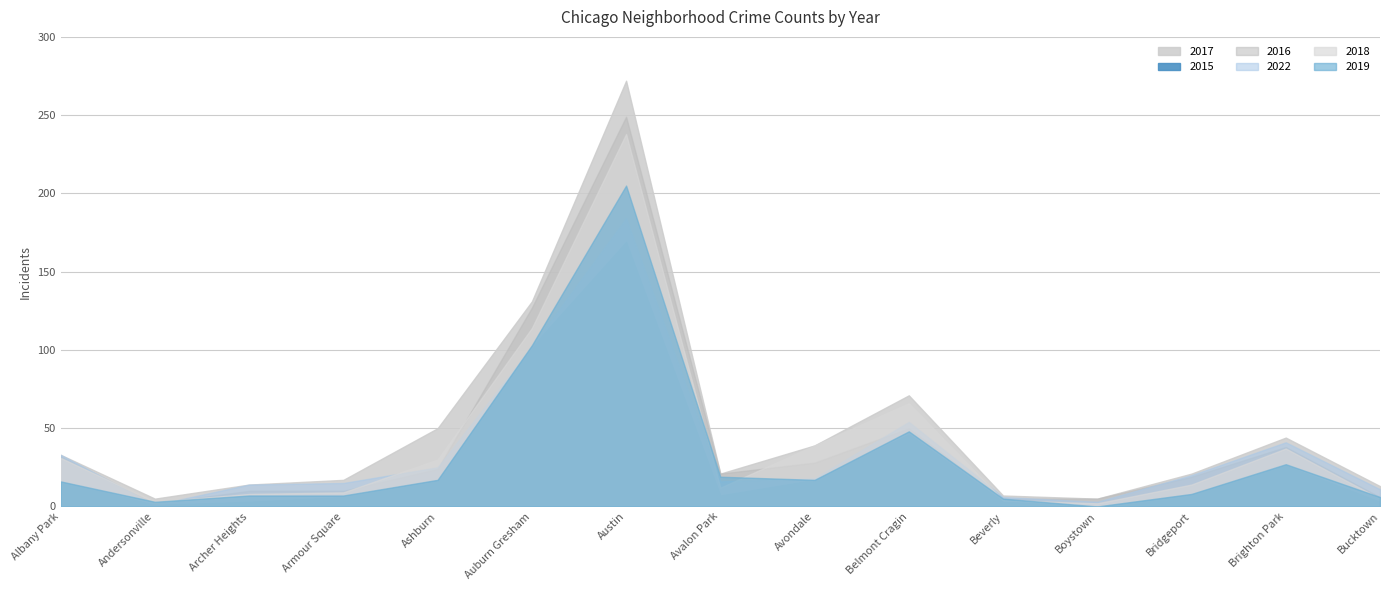

Where does the 2018 series first go above 14?

Albany Park